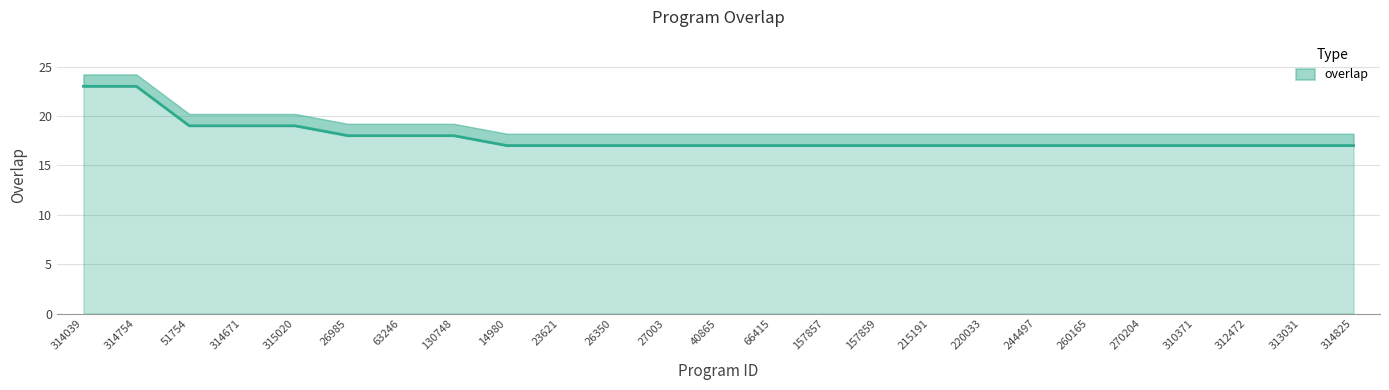

Does the chart have visible grid lines?

Yes